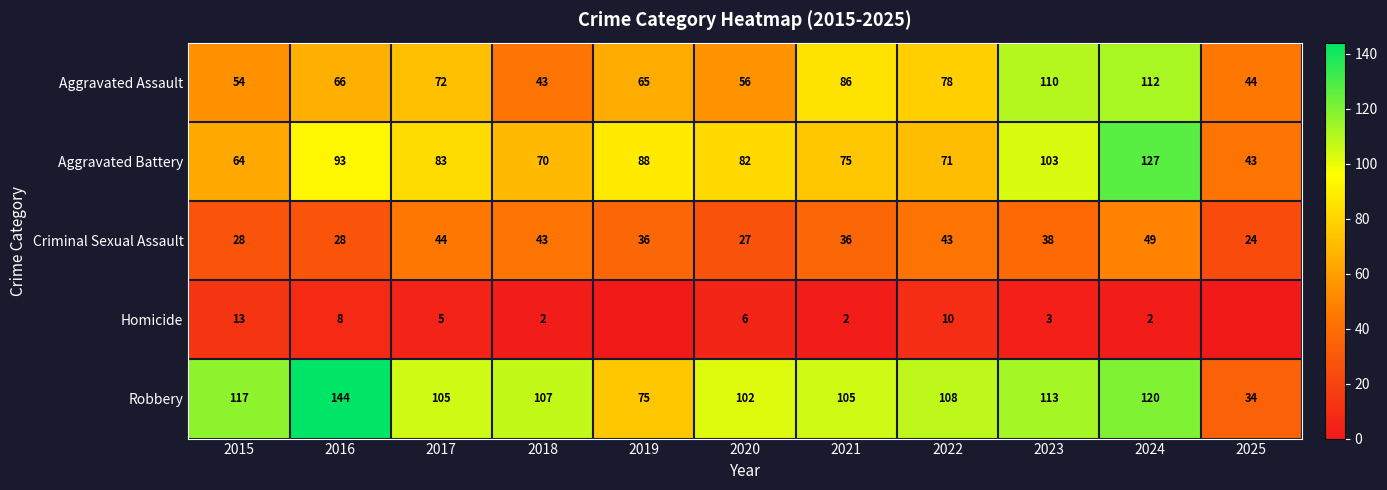

How many values in the Aggravated Assault series are below 66?

5